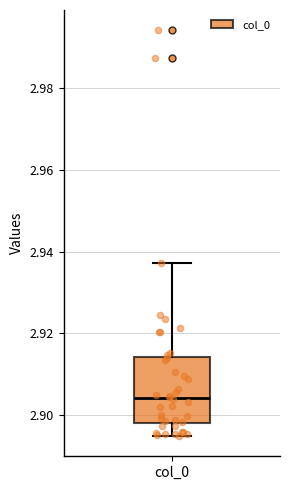

Transcribe this box plot: give where the median line is, the range the box spans, and where the two whiskers end, as read against the y-axis. The values are not printed on the chart, so give them approximately, as read against the axis.

median 2.904, box 2.898 to 2.914, whiskers 2.894 to 2.938